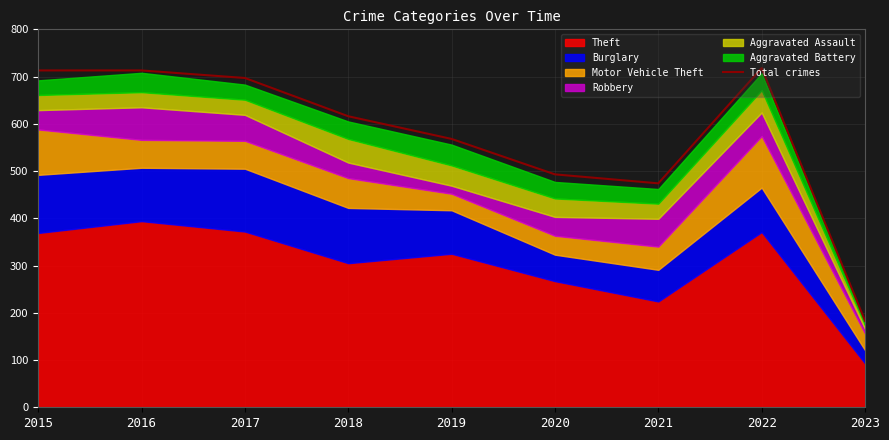

List the labels in order of value, largest first.

2022, 2015, 2016, 2017, 2018, 2019, 2020, 2021, 2023